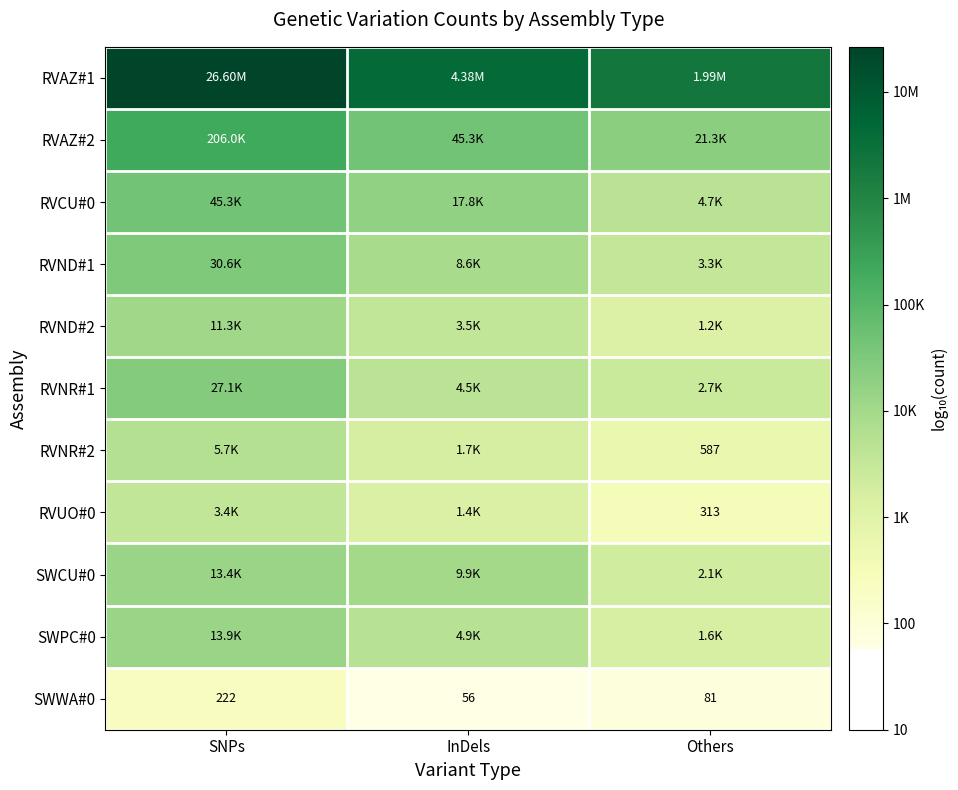

Which category has the lowest value in the RVNR#1 series?

Others